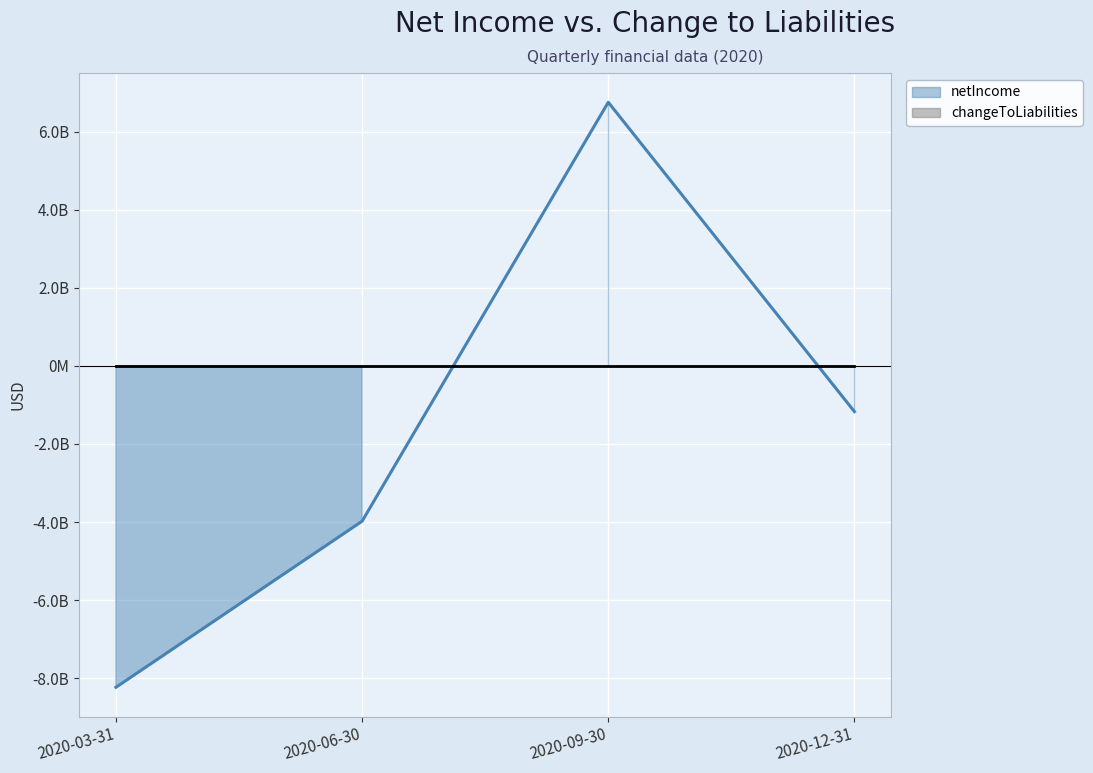

Count the number of categories in the chart.

4